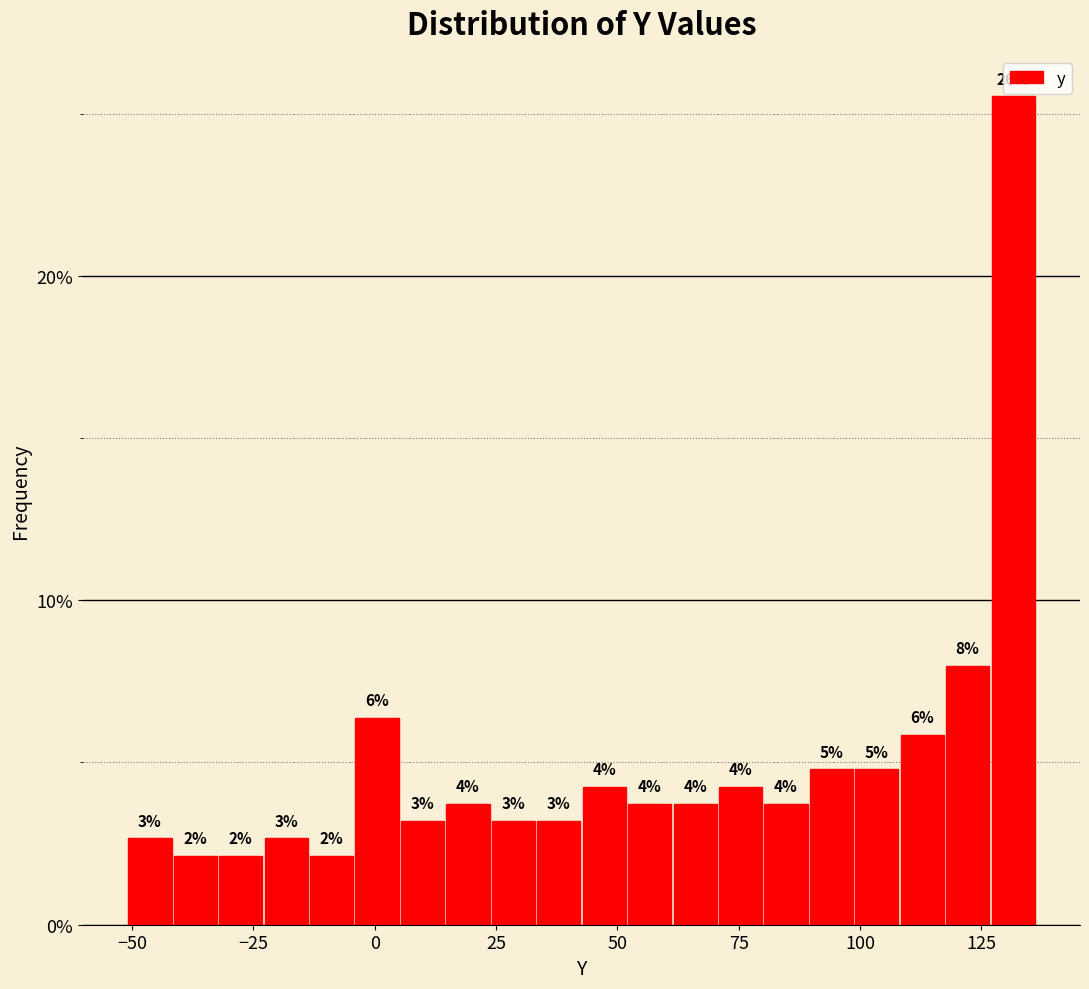

Around what value on the x-axis is the tallest bar? Give the approximate position of its centre, as read against the axis.

130